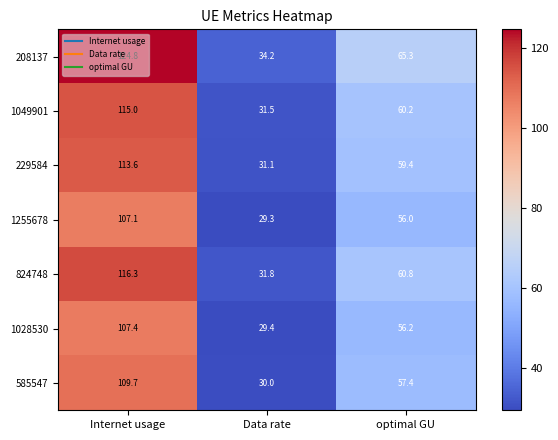

Rank the categories by 229584 value from lowest to highest.

Data rate, optimal GU, Internet usage